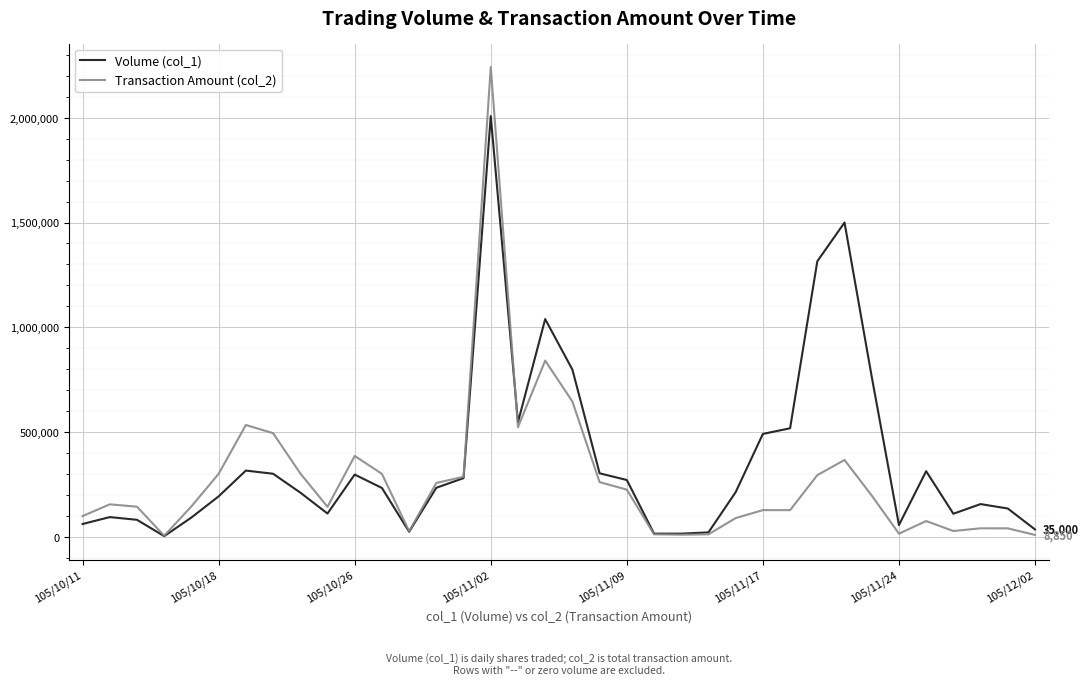

True or false: Volume (col_1) has more than 0 interior local peaks.

True